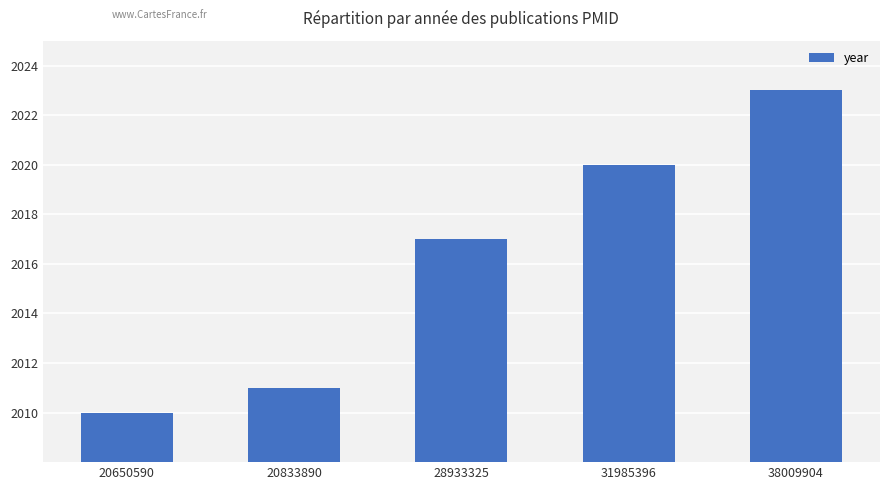

Read the value at 38009904, to the nearest 5.

2025